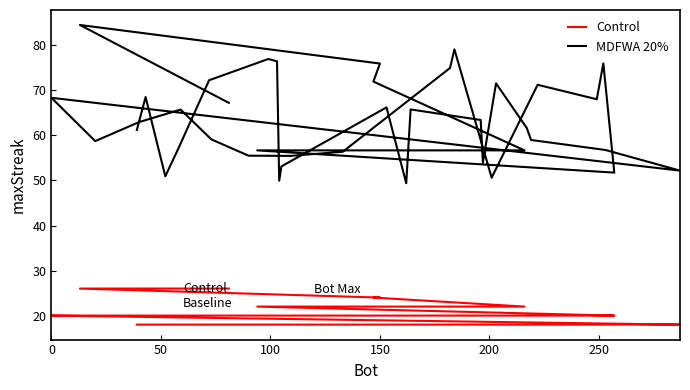

Rank the series by their average value, from lowest to highest.

Control, MDFWA 20%